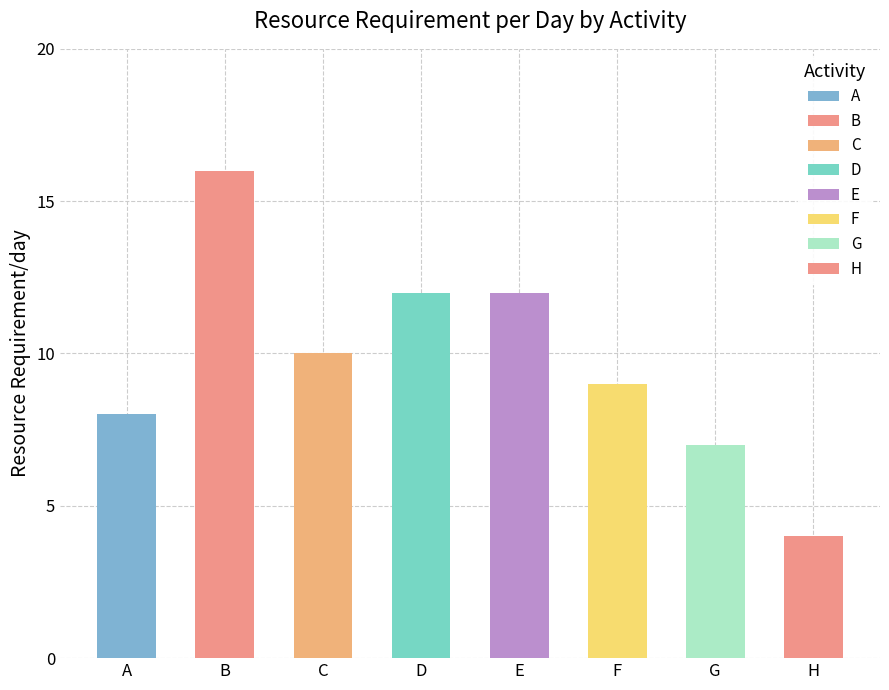

The chart shows a value of 12 at E. True or false?

True